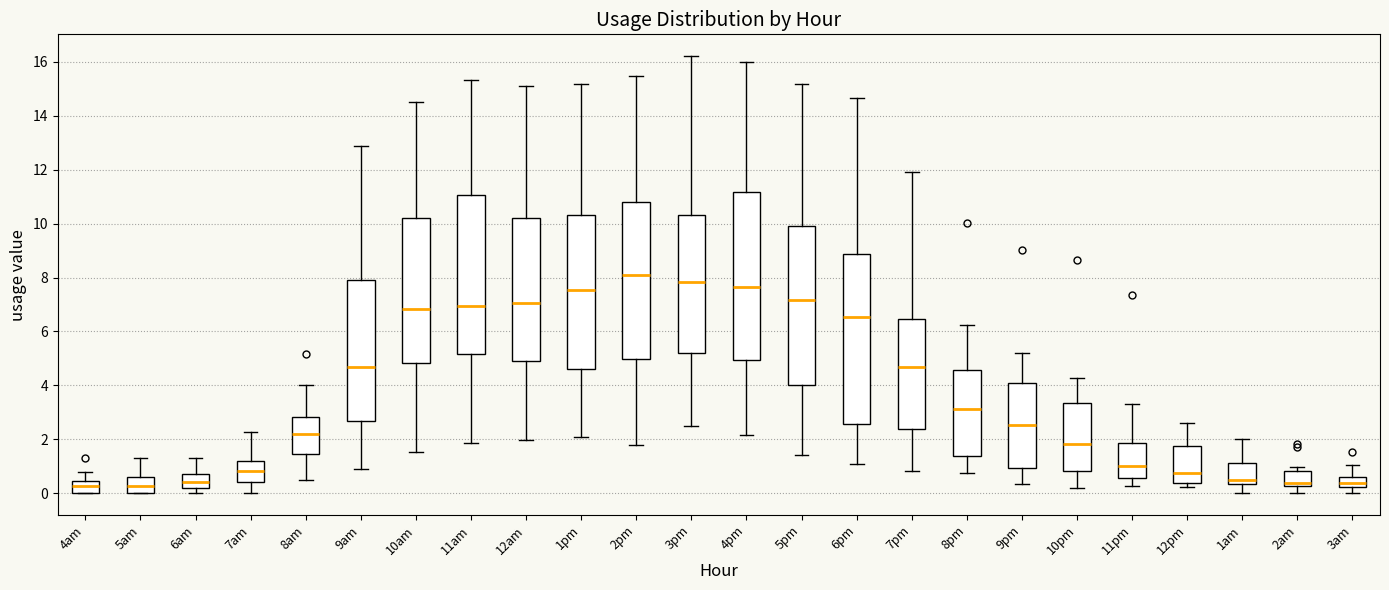

Reading left to right, transcribe this box plot: for each box, give where its median line is, the range the box spans, and where its two whiskers end, as read against the y-axis. The values are not printed on the chart, so give them approximately, as read against the axis.

4am: median 0.2, box 0.0 to 0.4, whiskers 0.0 to 0.8
5am: median 0.2, box 0.0 to 0.6, whiskers 0.0 to 1.2
6am: median 0.4, box 0.2 to 0.6, whiskers 0.0 to 1.2
7am: median 0.8, box 0.4 to 1.2, whiskers 0.0 to 2.2
8am: median 2.2, box 1.4 to 2.8, whiskers 0.4 to 4.0
9am: median 4.6, box 2.6 to 8.0, whiskers 1.0 to 12.8
10am: median 6.8, box 4.8 to 10.2, whiskers 1.6 to 14.6
11am: median 7.0, box 5.2 to 11.0, whiskers 1.8 to 15.4
12am: median 7.0, box 4.8 to 10.2, whiskers 2.0 to 15.0
1pm: median 7.6, box 4.6 to 10.4, whiskers 2.0 to 15.2
2pm: median 8.0, box 5.0 to 10.8, whiskers 1.8 to 15.4
3pm: median 7.8, box 5.2 to 10.4, whiskers 2.4 to 16.2
4pm: median 7.6, box 5.0 to 11.2, whiskers 2.2 to 16.0
5pm: median 7.2, box 4.0 to 10.0, whiskers 1.4 to 15.2
6pm: median 6.6, box 2.6 to 8.8, whiskers 1.0 to 14.6
7pm: median 4.6, box 2.4 to 6.4, whiskers 0.8 to 11.8
8pm: median 3.2, box 1.4 to 4.6, whiskers 0.8 to 6.2
9pm: median 2.6, box 1.0 to 4.0, whiskers 0.4 to 5.2
10pm: median 1.8, box 0.8 to 3.4, whiskers 0.2 to 4.2
11pm: median 1.0, box 0.6 to 1.8, whiskers 0.2 to 3.4
12pm: median 0.8, box 0.4 to 1.8, whiskers 0.2 to 2.6
1am: median 0.4 (just above the box's lower edge), box 0.4 to 1.2, whiskers 0.0 to 2.0
2am: median 0.4, box 0.2 to 0.8, whiskers 0.0 to 1.0
3am: median 0.4, box 0.2 to 0.6, whiskers 0.0 to 1.0